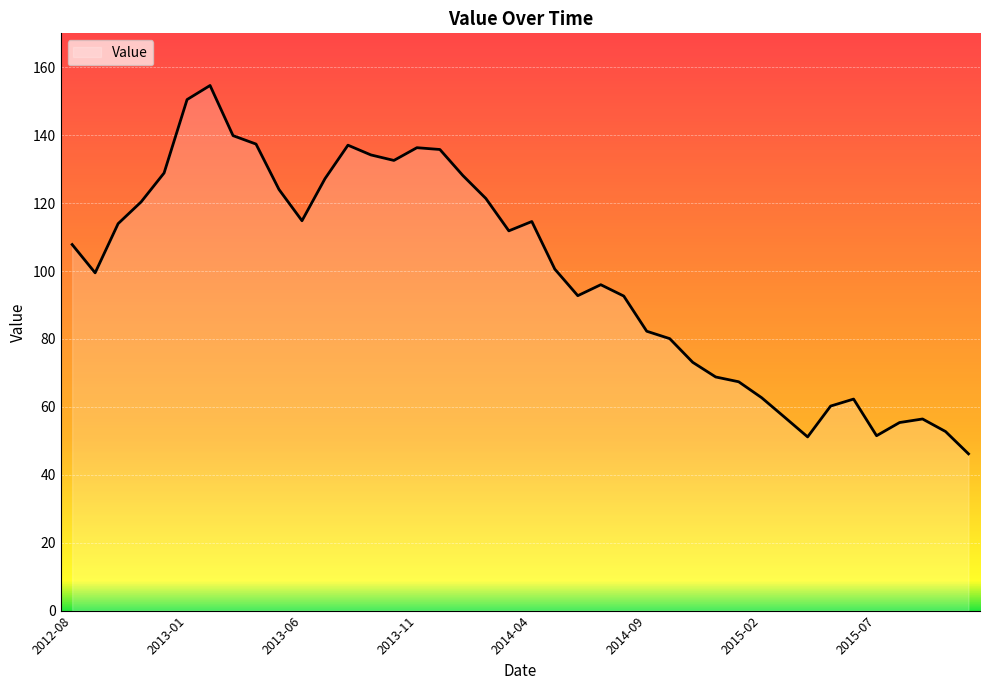

What is the maximum value shown in the chart?

154.6